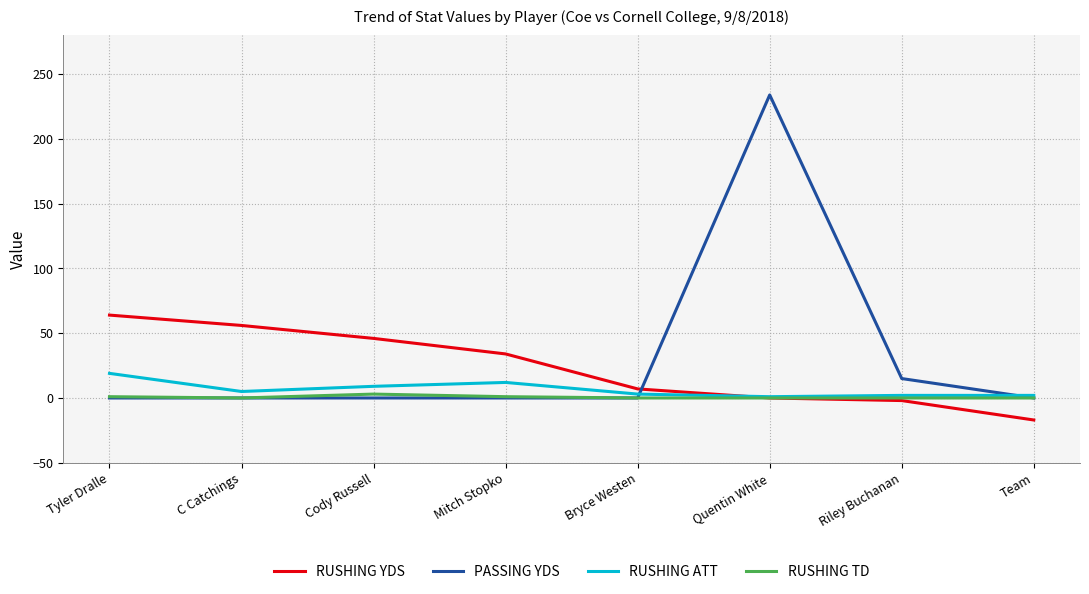

What is the maximum value for RUSHING YDS?

64